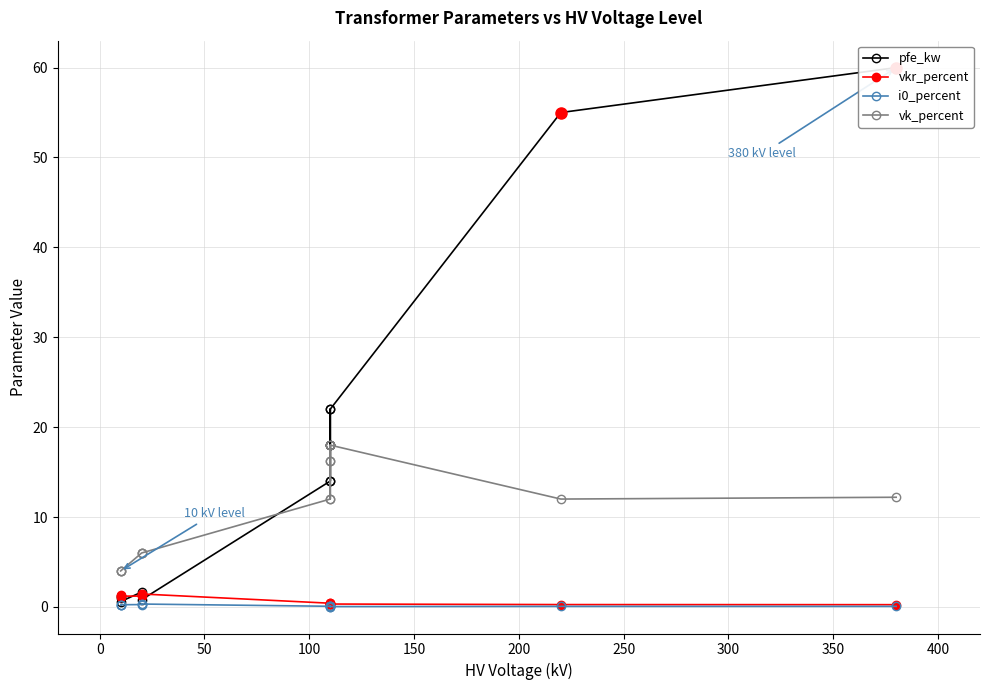

What are all the series names shown in the legend?

pfe_kw, vkr_percent, i0_percent, vk_percent